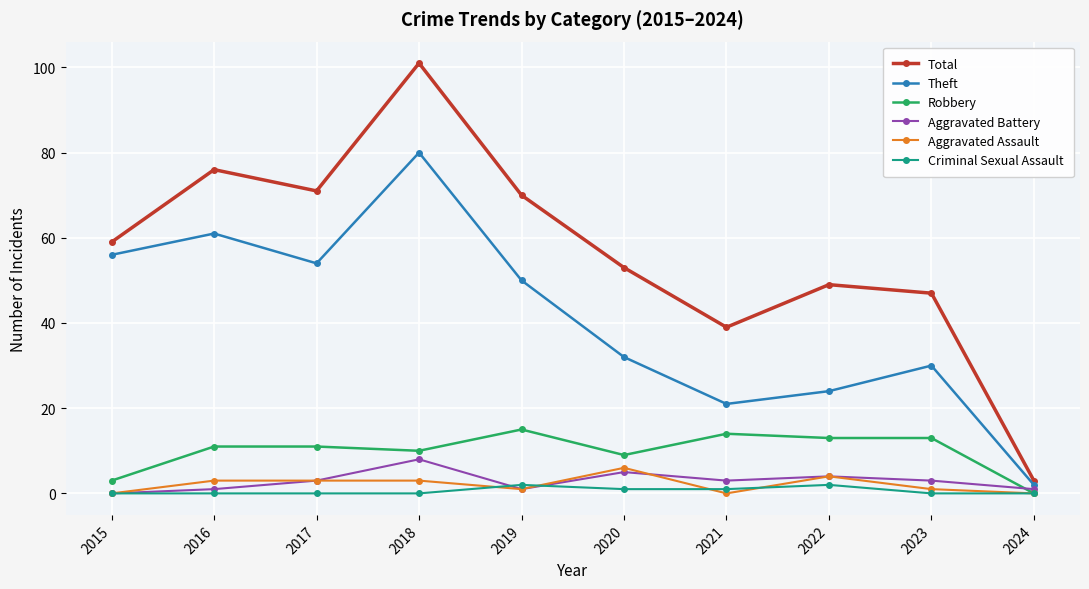

Where is Aggravated Battery nearest to the value 4?

2022